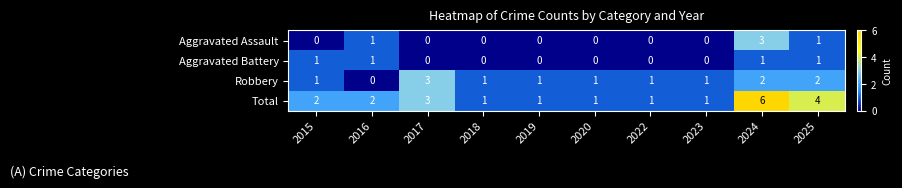

What is the maximum value for Aggravated Assault?

3